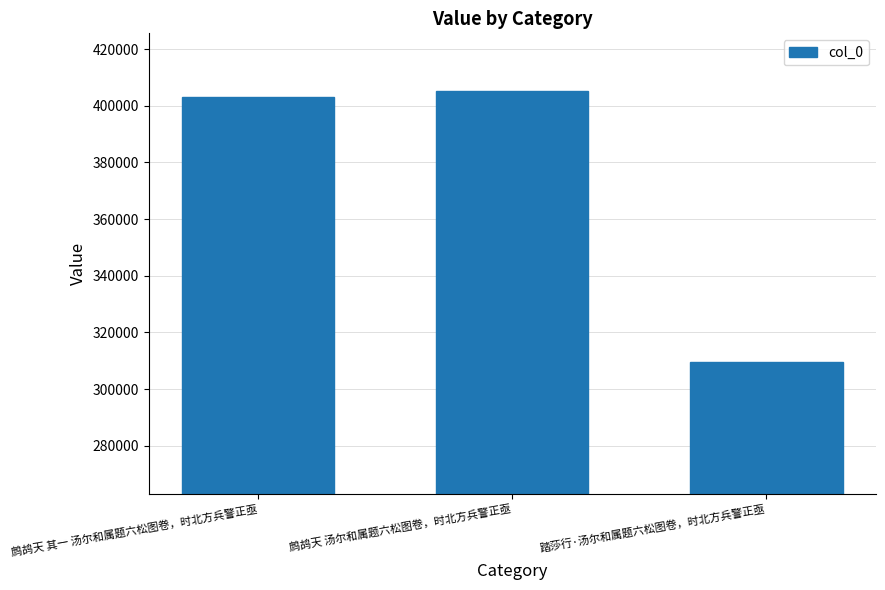

What is the sum of all values?

1117749